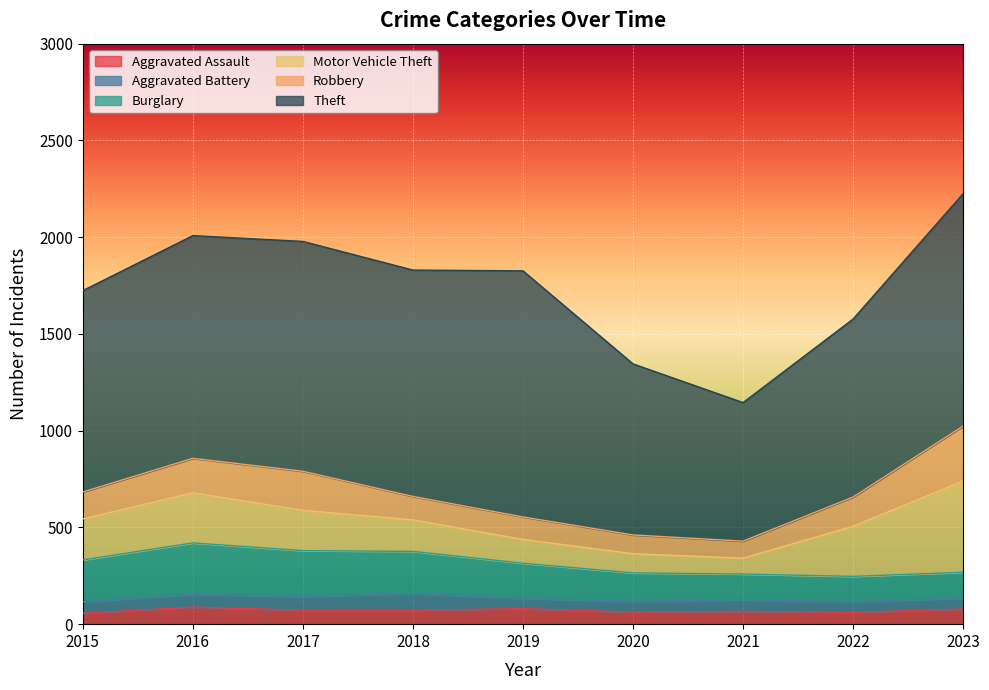

Reading left to right, list all the values displayed in this chart.

Aggravated Assault: 56	88	72	72	80	62	66	61	78
Aggravated Battery: 60	66	71	86	53	57	60	56	56
Burglary: 216	266	237	218	182	146	133	130	134
Motor Vehicle Theft: 212	259	208	163	123	99	82	259	472
Robbery: 139	178	202	121	116	97	88	151	284
Theft: 1041	1151	1188	1170	1272	884	716	920	1201